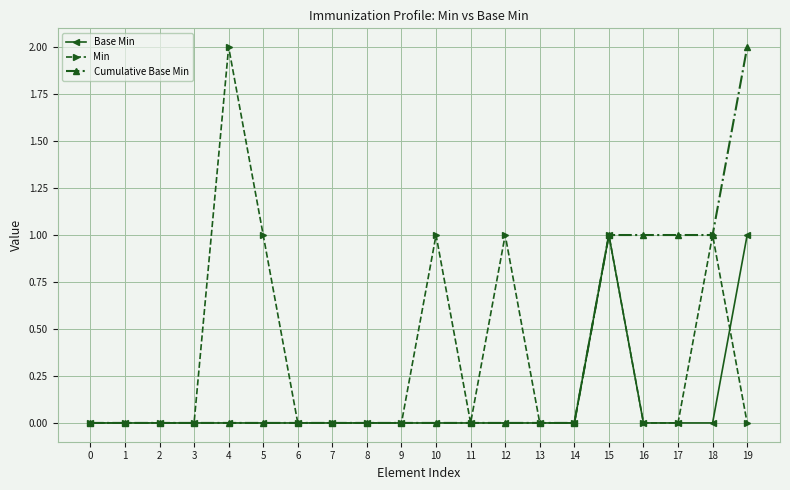

How many data points does each series have?

20